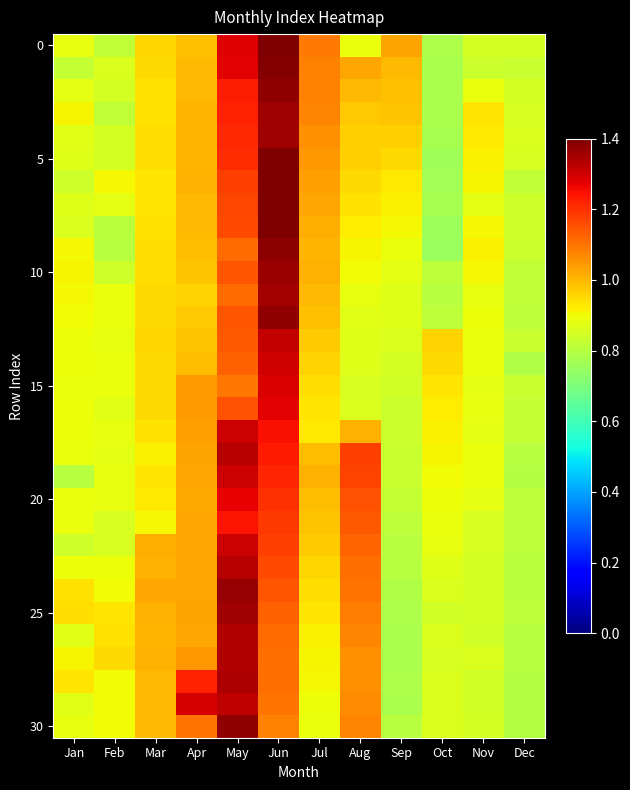

At how many categories does at least one series exceed 1?

7